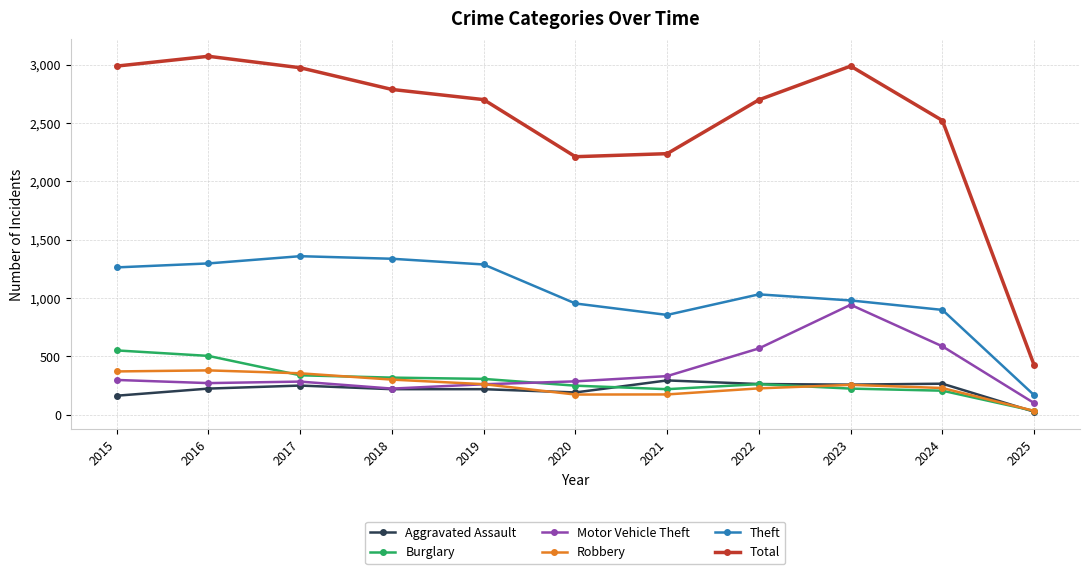

At how many categories does at least one series exceed 1571?

10